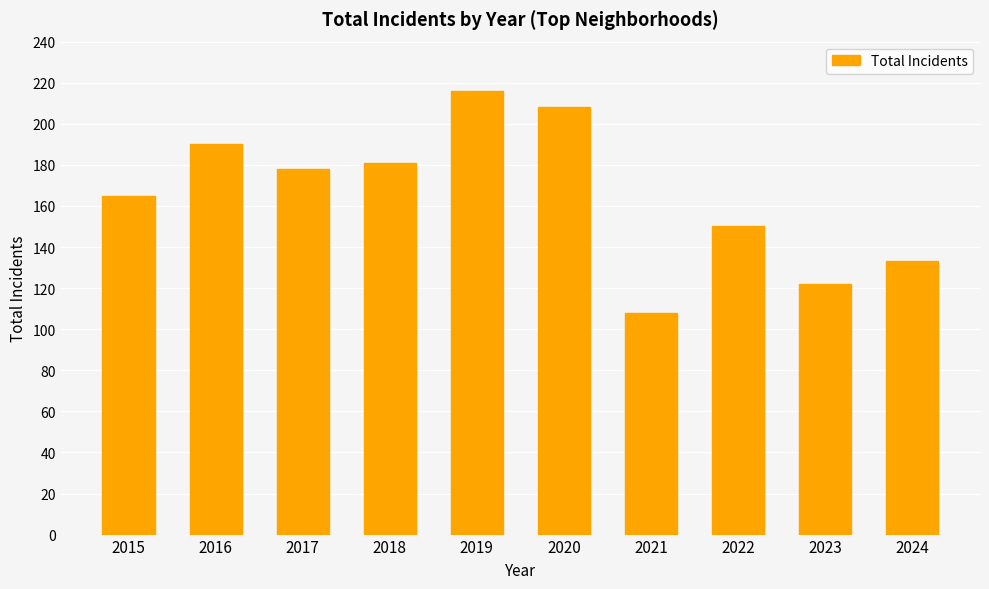

Reading left to right, what are all the values shown in this chart?

2015=165	2016=190	2017=178	2018=181	2019=216	2020=208	2021=108	2022=150	2023=122	2024=133